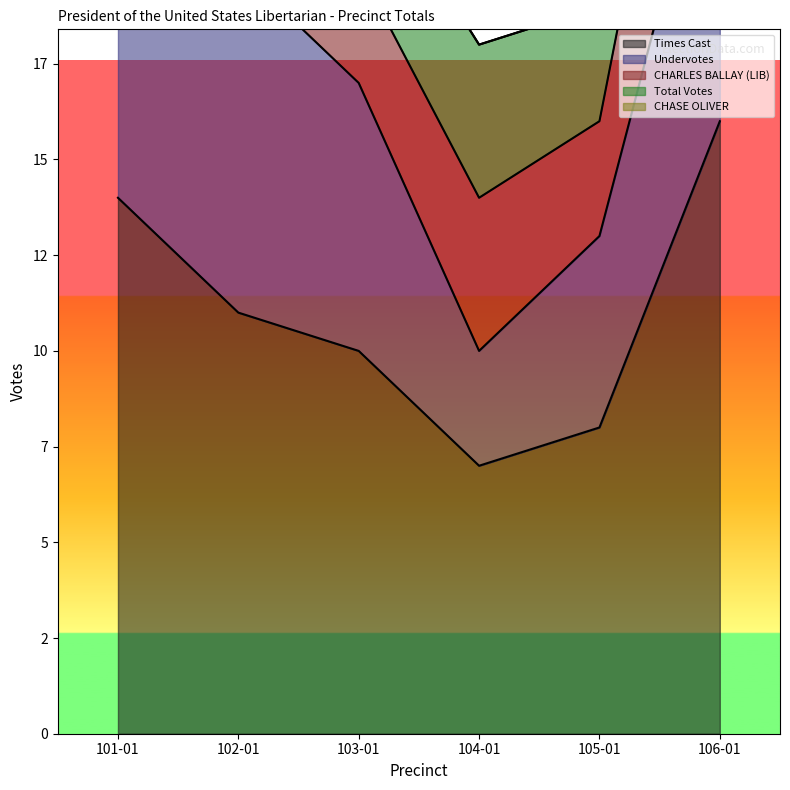

Does the chart display data point markers on the line(s)?

No